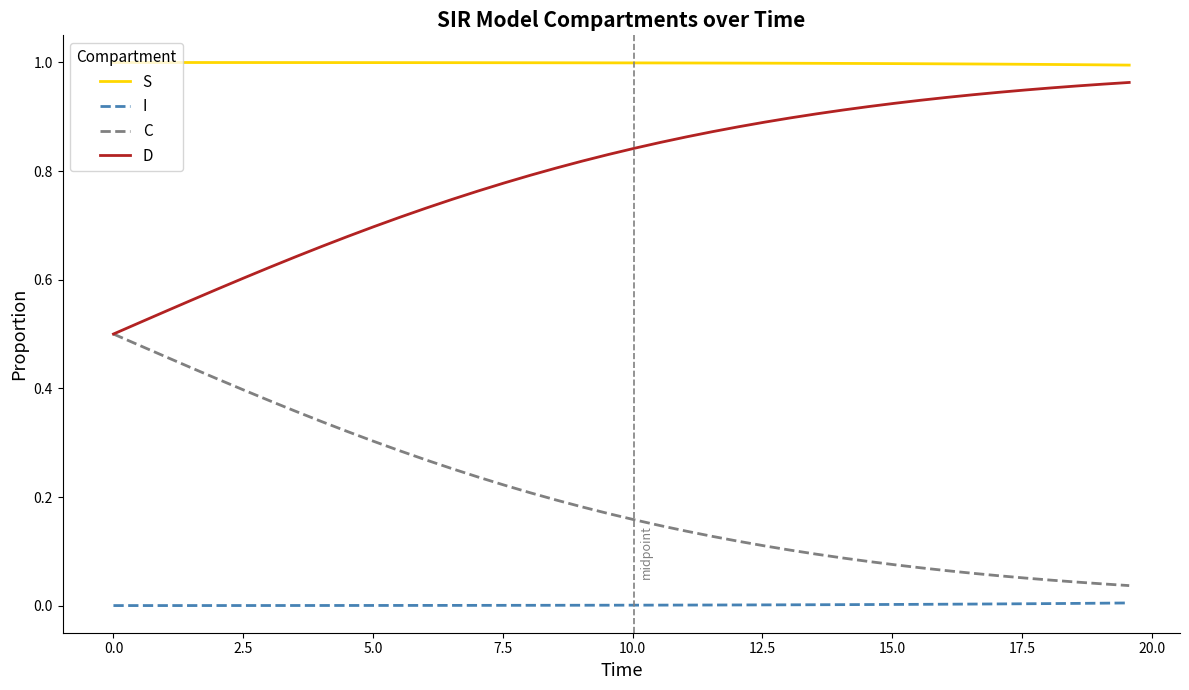

List the series in order of their overall mean, lowest first.

I, C, D, S